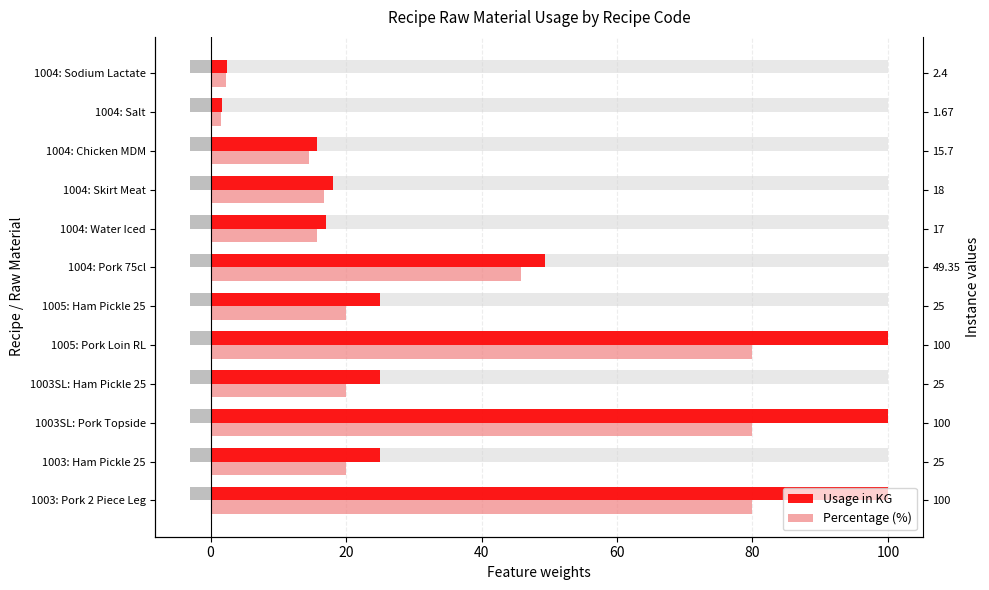

True or false: Usage in KG has a value of 178.8 at 60.

False